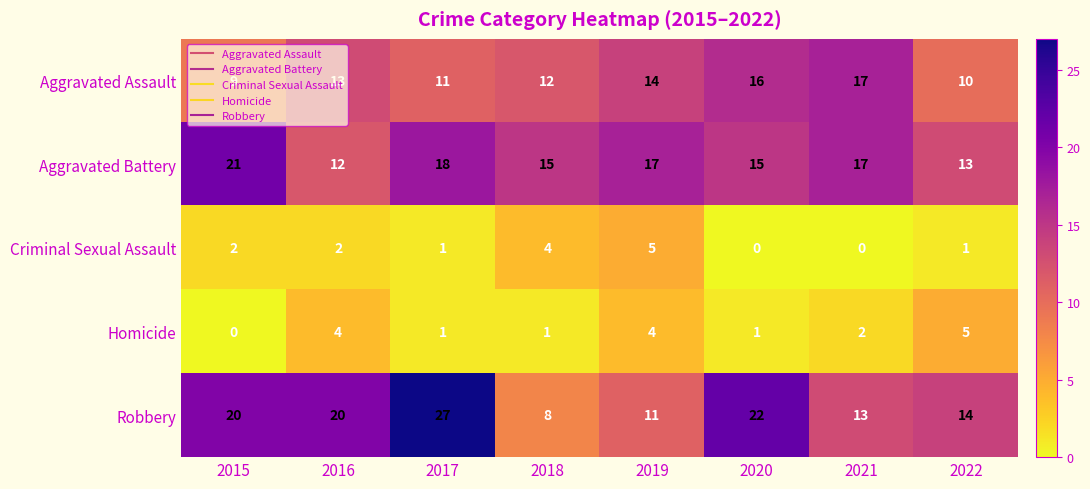

How many distinct data groups are displayed?

5